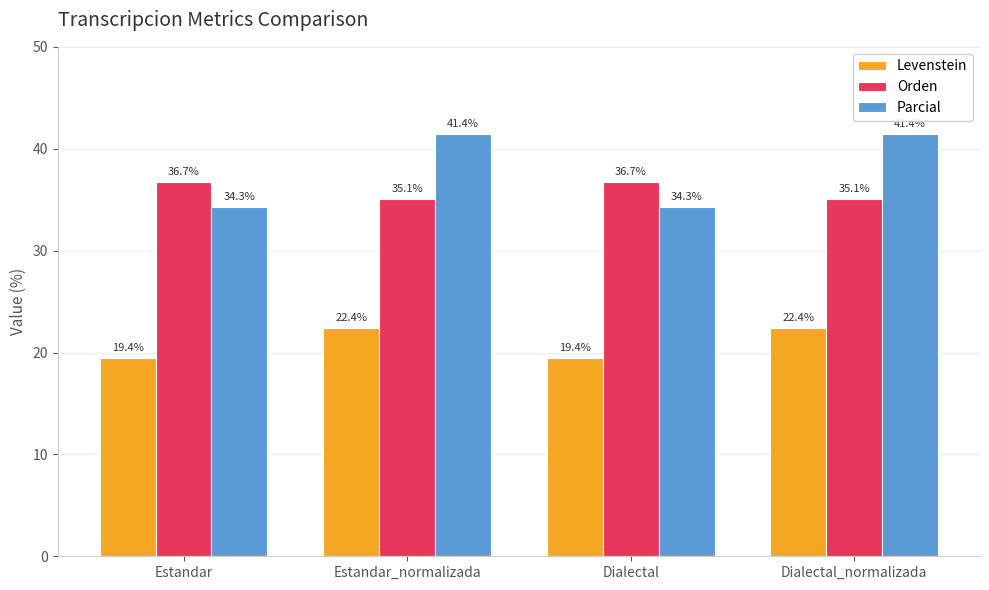

Between Estandar and Estandar_normalizada, which series saw the biggest shift?

Parcial